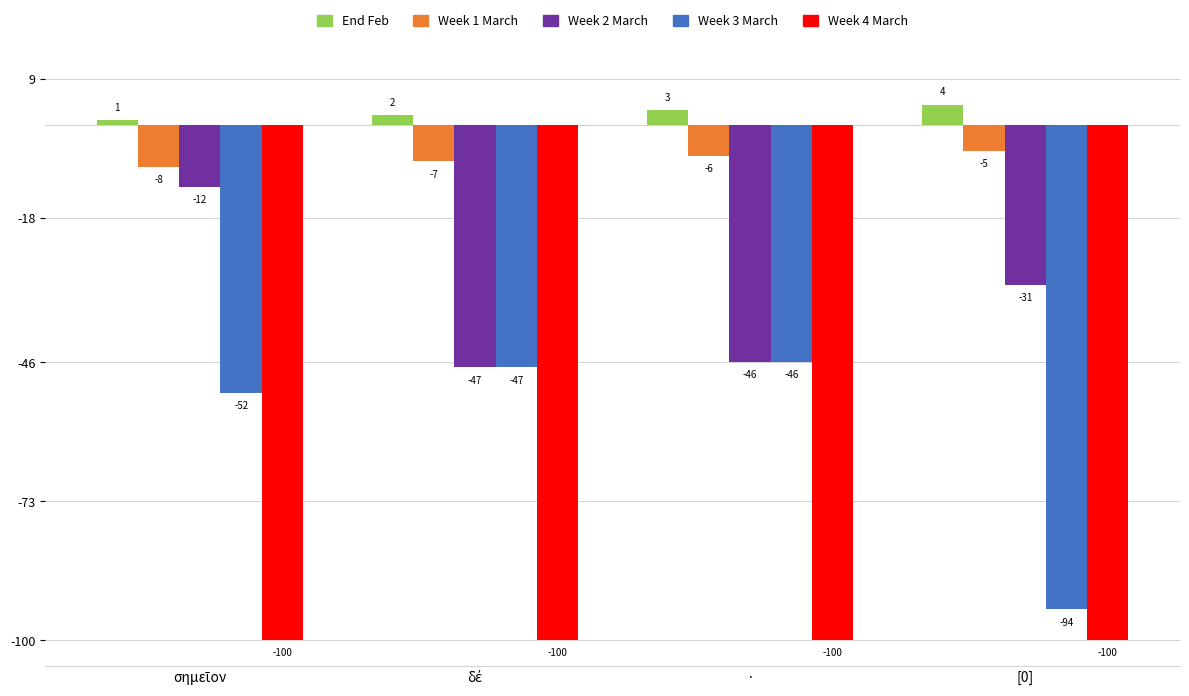

Reading left to right, list all the values displayed in this chart.

End Feb: 1	2	3	4
Week 1 March: -8	-7	-6	-5
Week 2 March: -12	-47	-46	-31
Week 3 March: -52	-47	-46	-94
Week 4 March: -100	-100	-100	-100